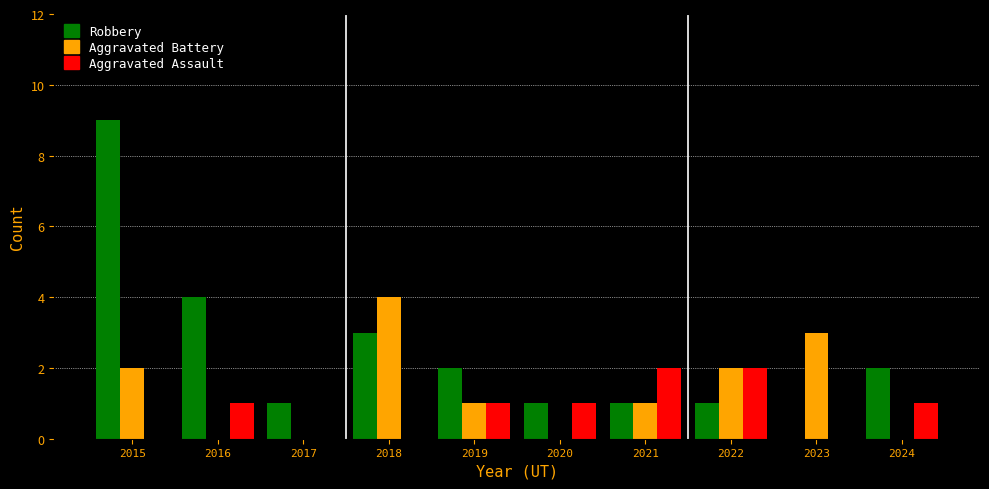

The Robbery series shows 3 at 2018. True or false?

True